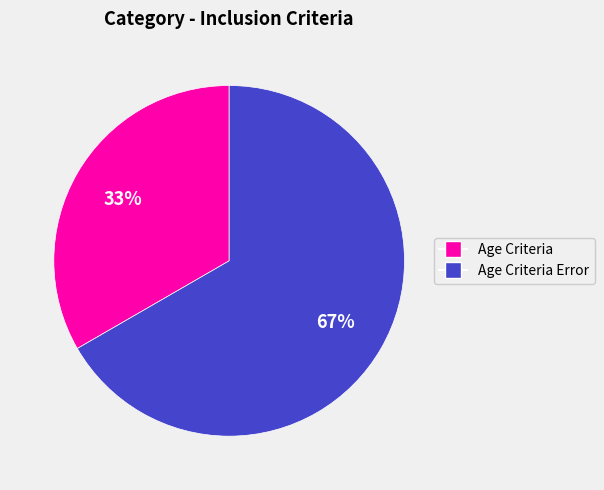

To the nearest percent, what is the average slice percentage?

50%